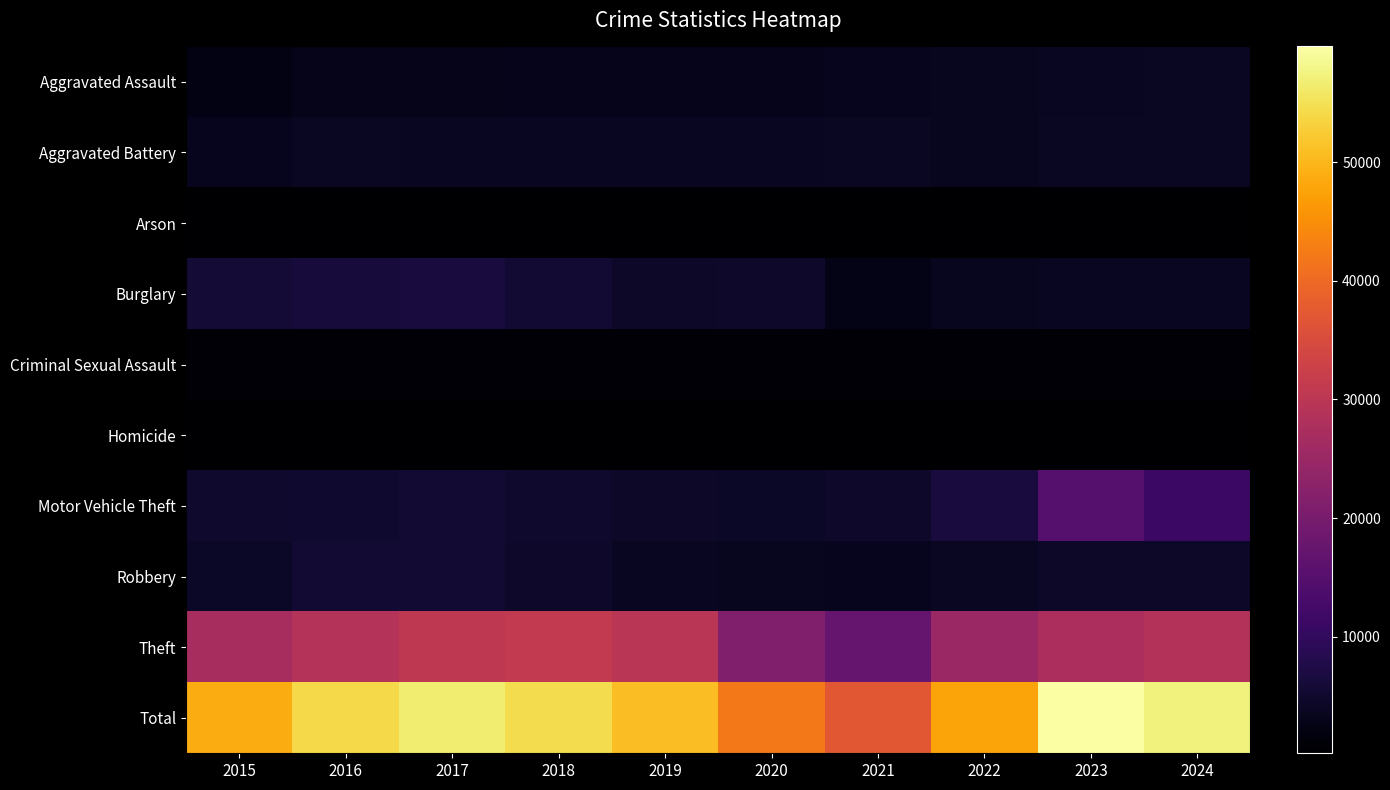

Which label corresponds to the largest value in the chart?

2023